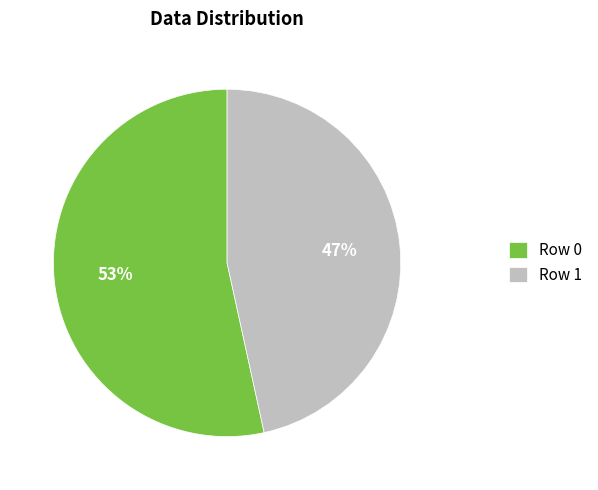

To the nearest percent, what portion does Row 0 represent?

53%